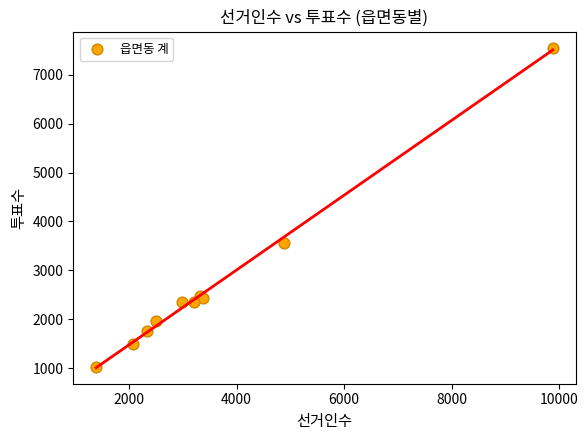

What Y value in the scatter plot is closest to 4290?

3550